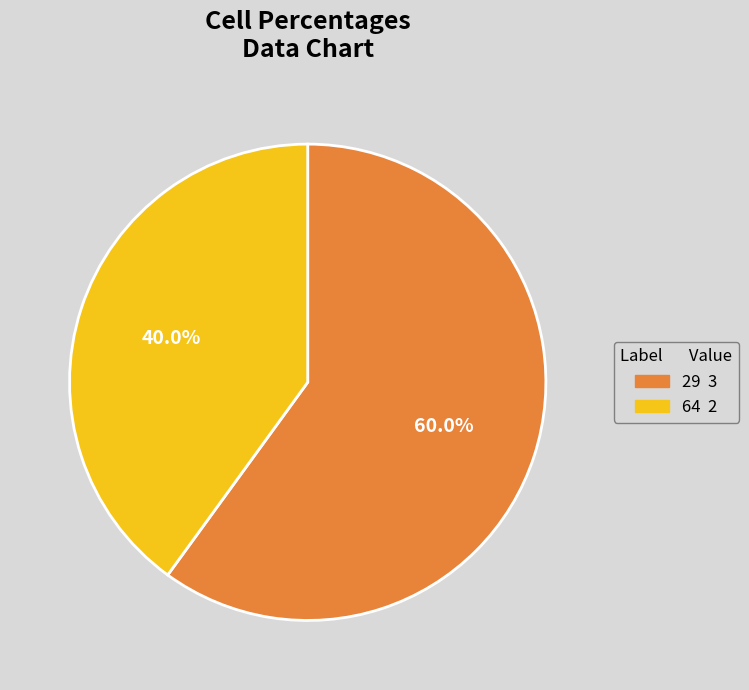

Rank the categories by value from lowest to highest.

64, 29